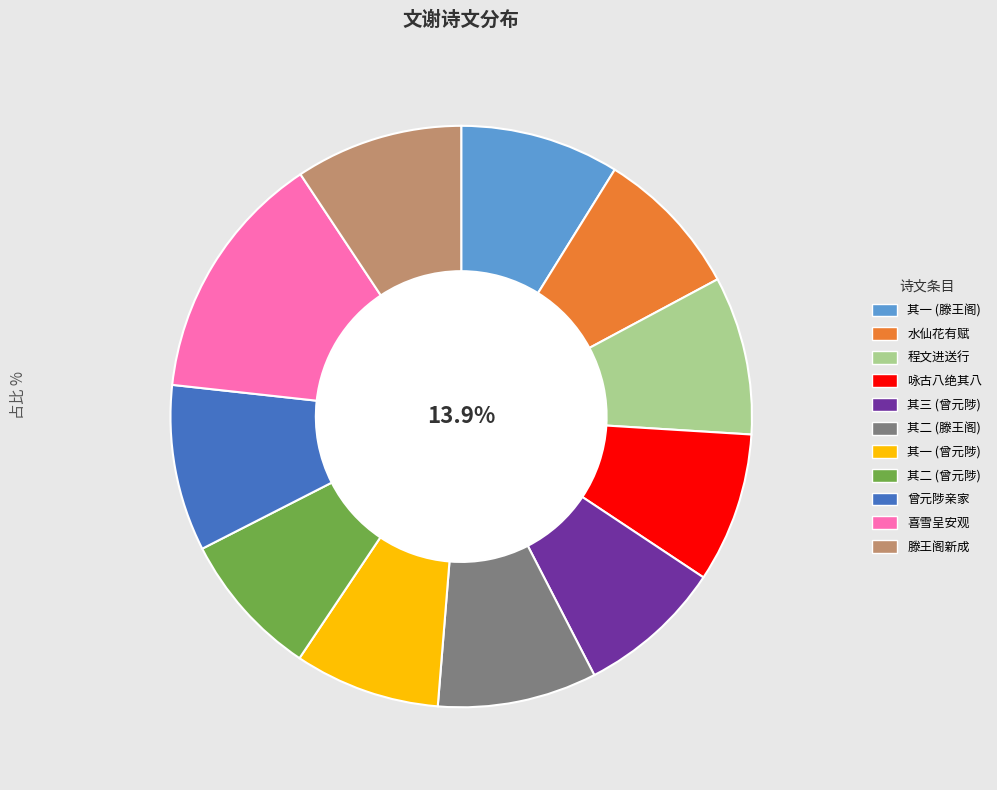

Count the number of slices in the pie.

11